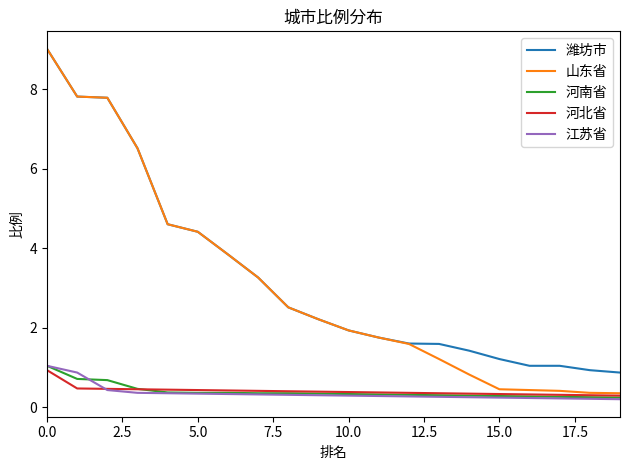

True or false: 潍坊市 and 河南省 intersect in this chart.

False